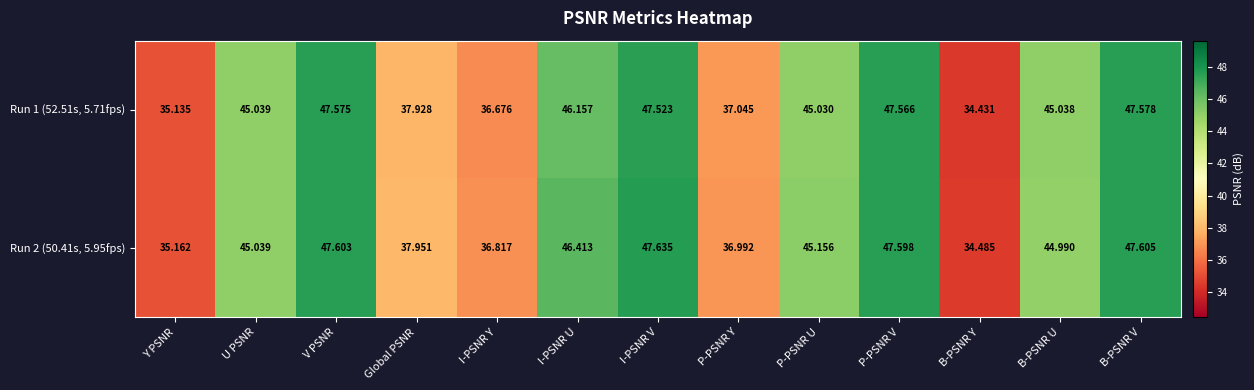

List the series in order of their peak value, highest first.

Run 2 (50.41s, 5.95fps), Run 1 (52.51s, 5.71fps)